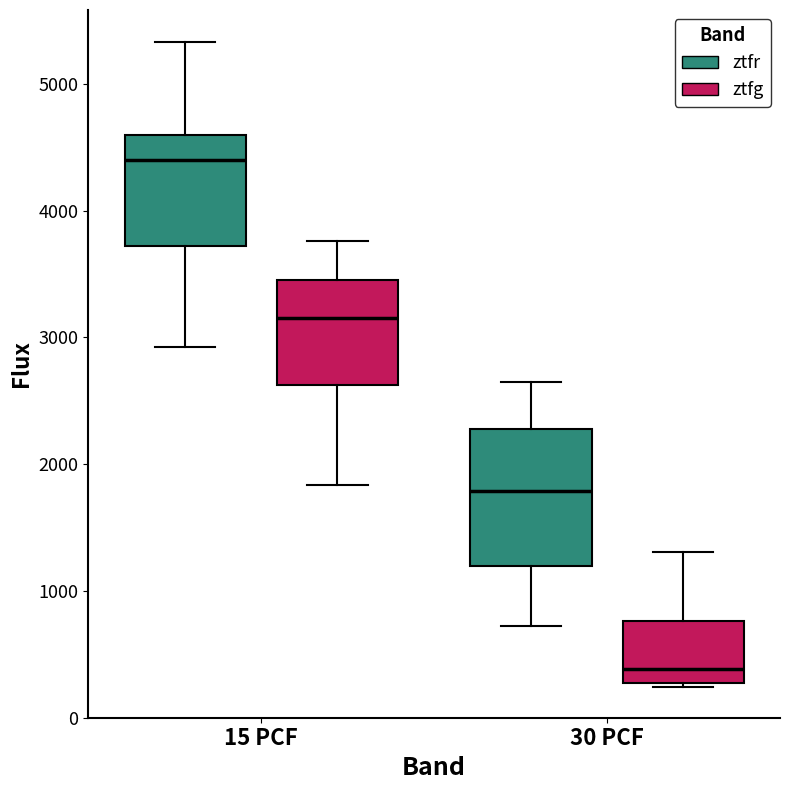

Reading left to right, read every box against the y-axis: the position of its median line, the range the box covers, and the ends of its whiskers. The values are not printed on the chart, so give them approximately, as read against the axis.

15 PCF (ztfr): median 4400, box 3700 to 4600, whiskers 2900 to 5300
15 PCF (ztfg): median 3200, box 2600 to 3500, whiskers 1800 to 3800
30 PCF (ztfr): median 1800, box 1200 to 2300, whiskers 700 to 2600
30 PCF (ztfg): median 400, box 300 to 800, whiskers 200 to 1300